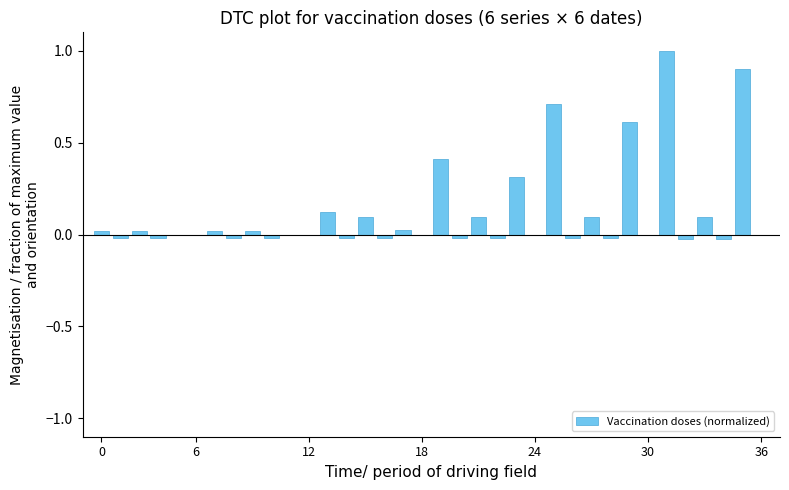

What is the sum of all values?

4.3